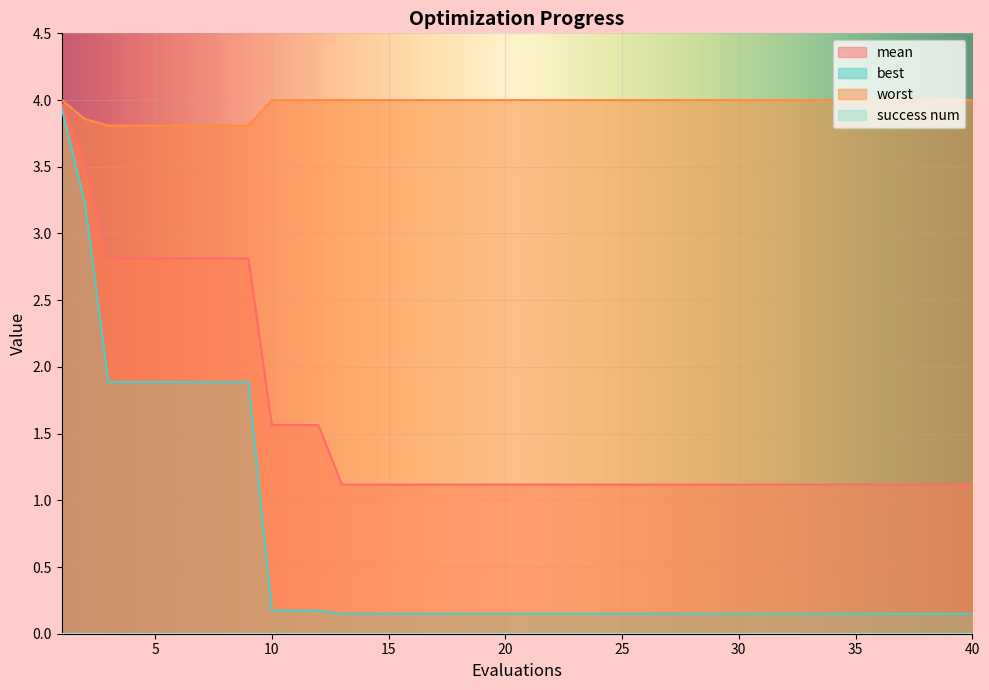

Is it true that best equals 0.1 at 13?

True